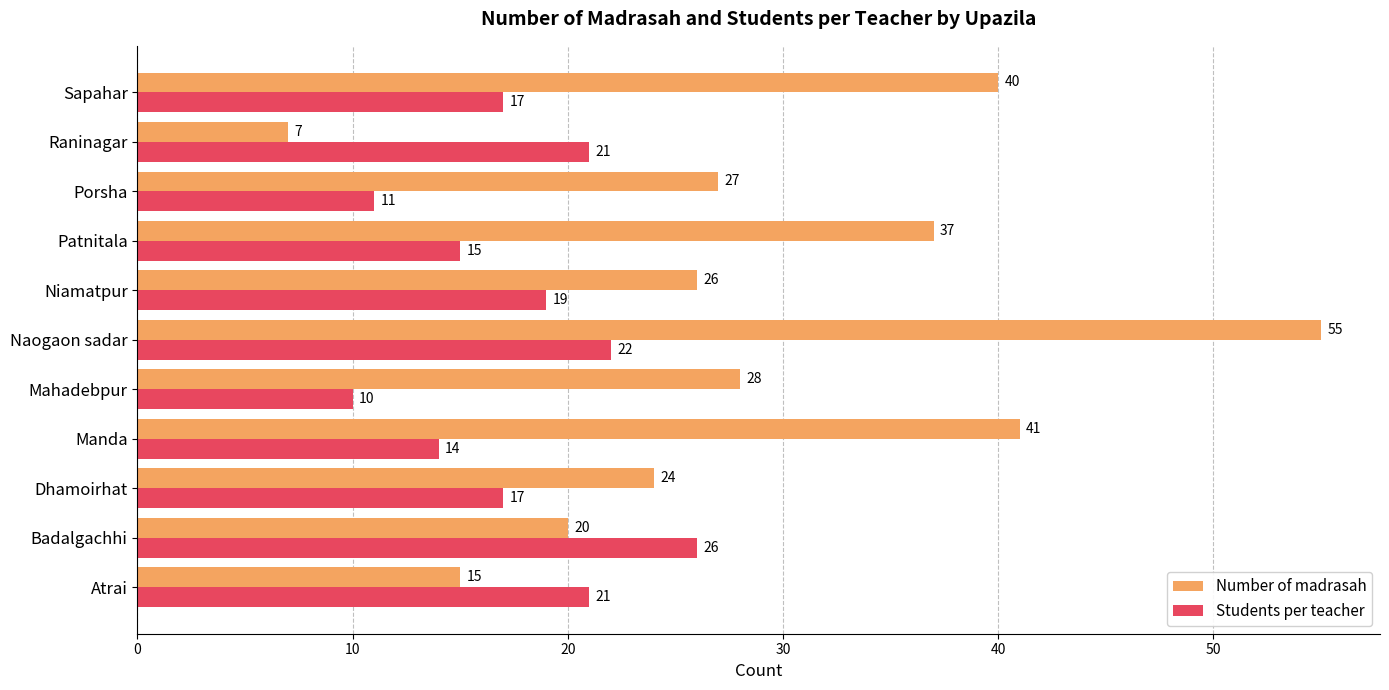

At which category is the sum across all series the highest?

Naogaon sadar